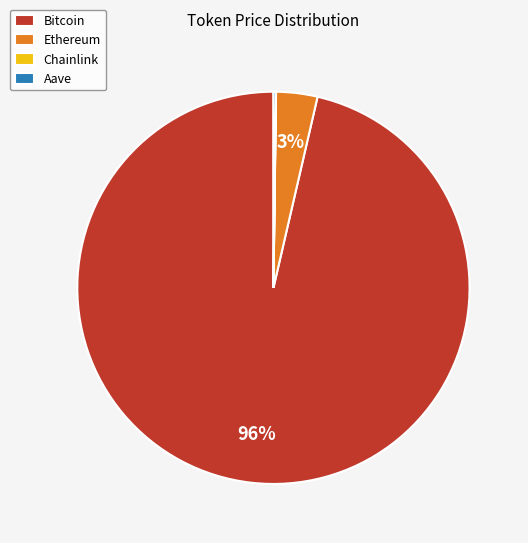

Which category has the biggest portion of the pie?

Bitcoin